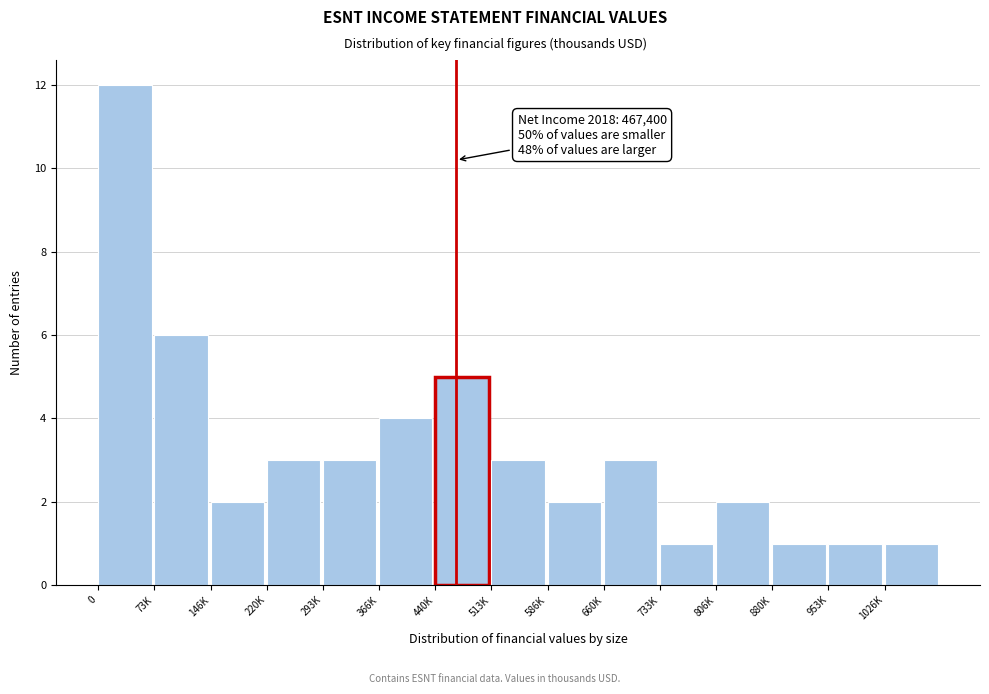

Reading left to right, what are all the values shown in this chart?

0=12	73K=6	146K=2	220K=3	293K=3	366K=4	440K=5	513K=3	586K=2	660K=3	733K=1	806K=2	880K=1	953K=1	1026K=1